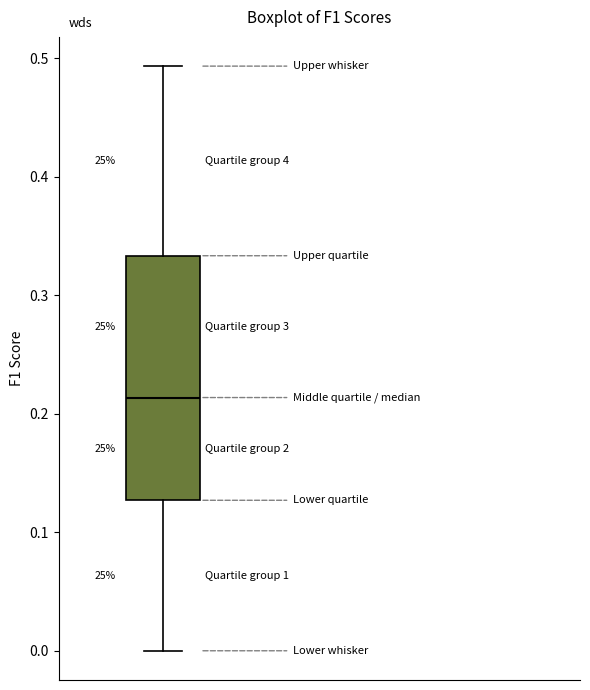

Where is the lower edge of the box on the y-axis? The values are not printed on the chart, so give them approximately, as read against the axis.

0.13